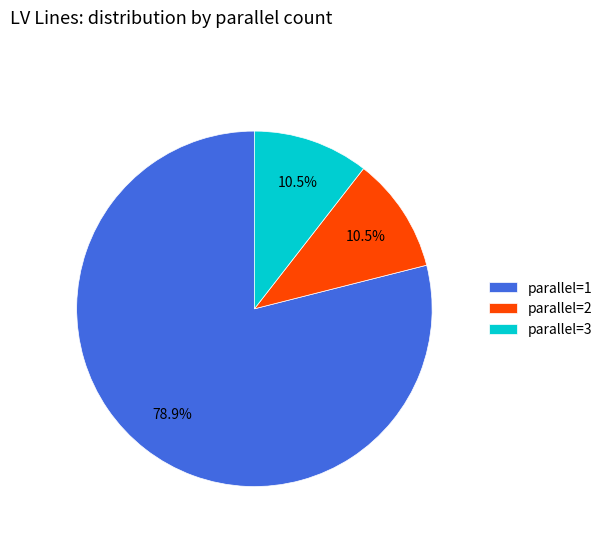

Combined, do parallel=3 and parallel=1 account for over 50%?

Yes